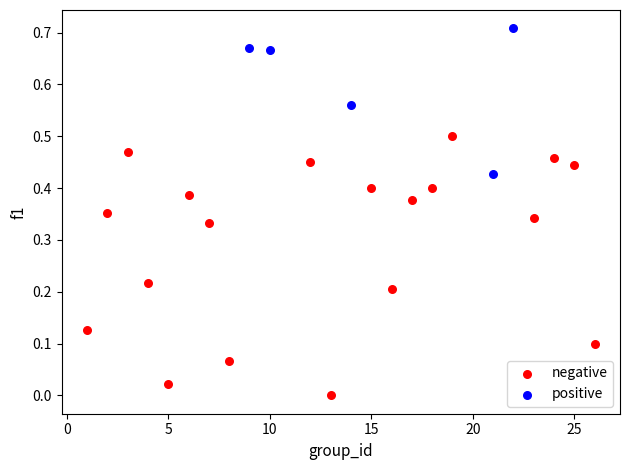

Which series has the widest spread of Y values?

negative